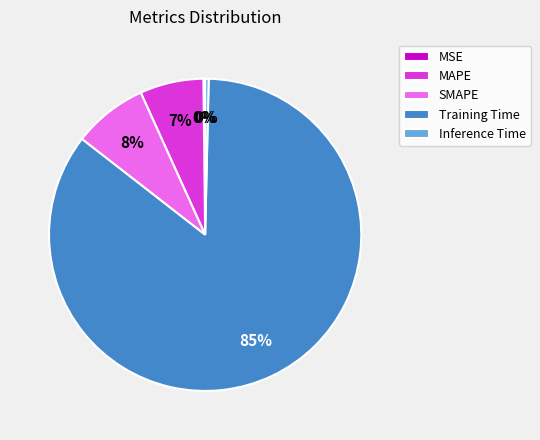

True or false: SMAPE accounts for 8% of the total.

True